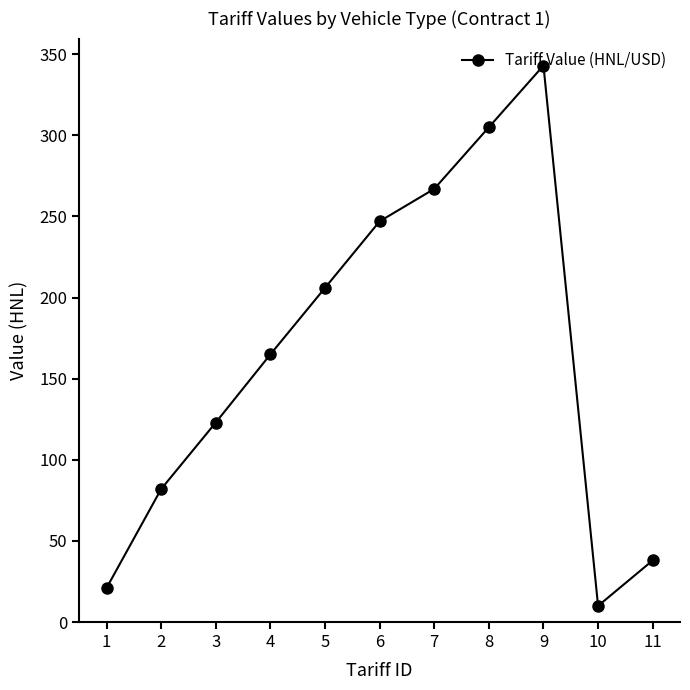

Which category has the lowest value across all series?

10